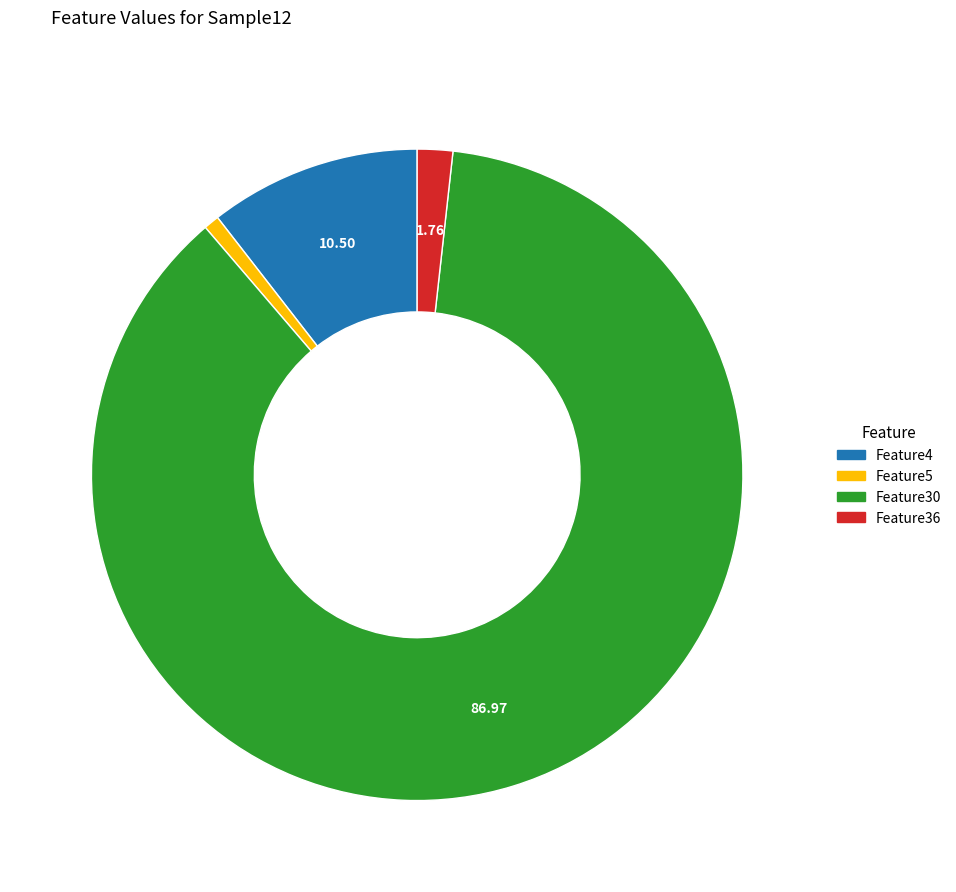

Is there any slice that represents more than half of the pie?

Yes